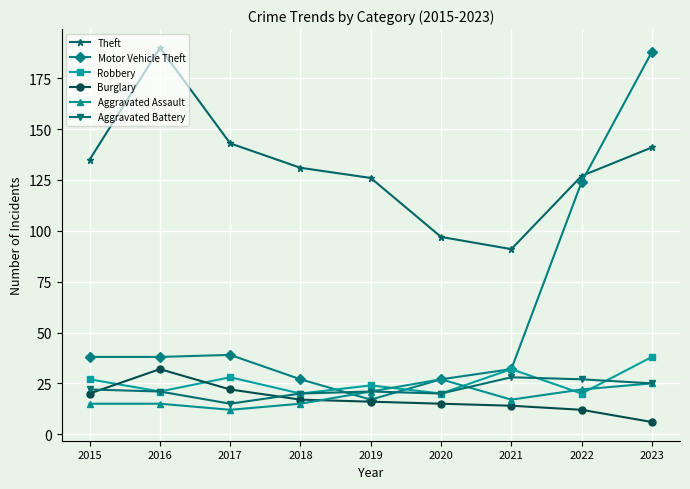

True or false: Robbery and Aggravated Assault cross at least once.

True